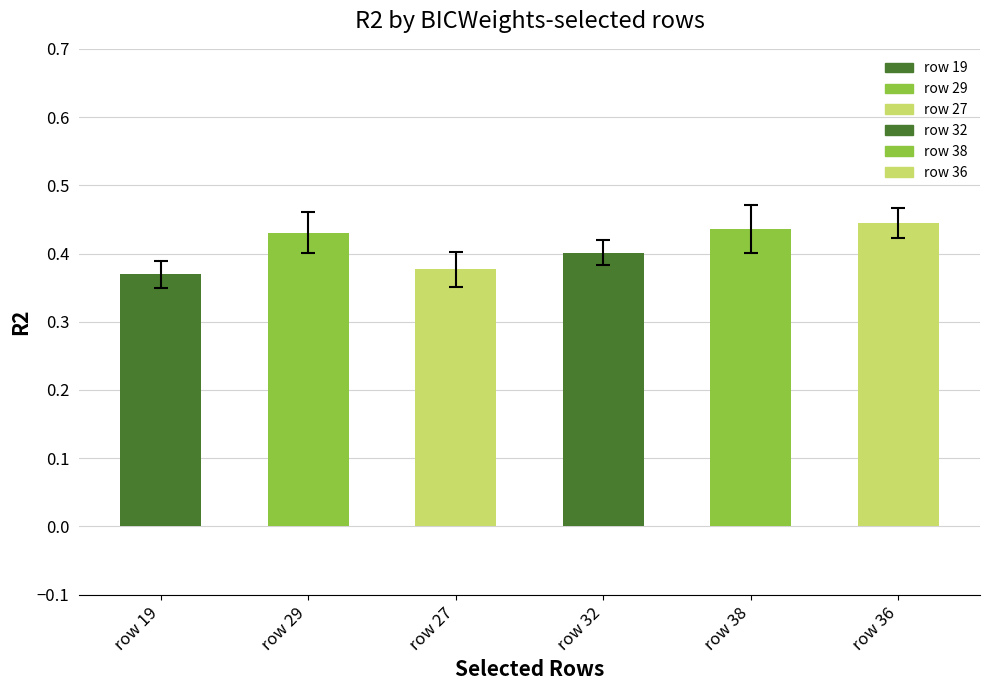

How many values are between 0 and 1?

6